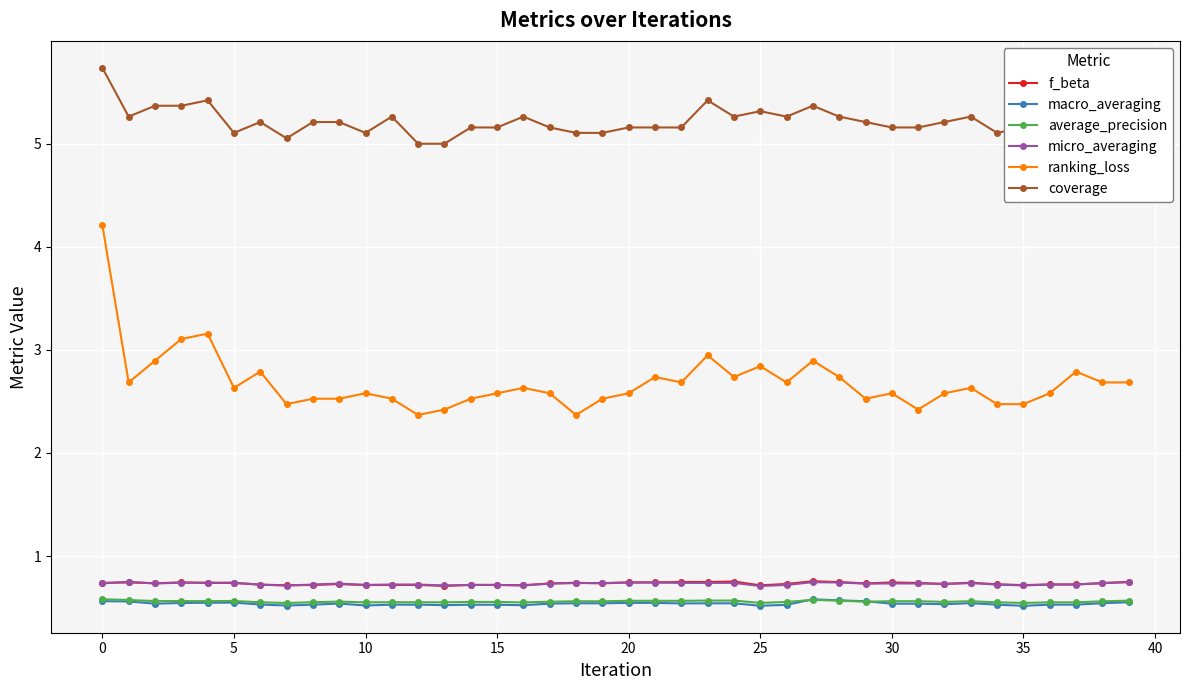

Count the micro_averaging values in the range 0 to 1.

40